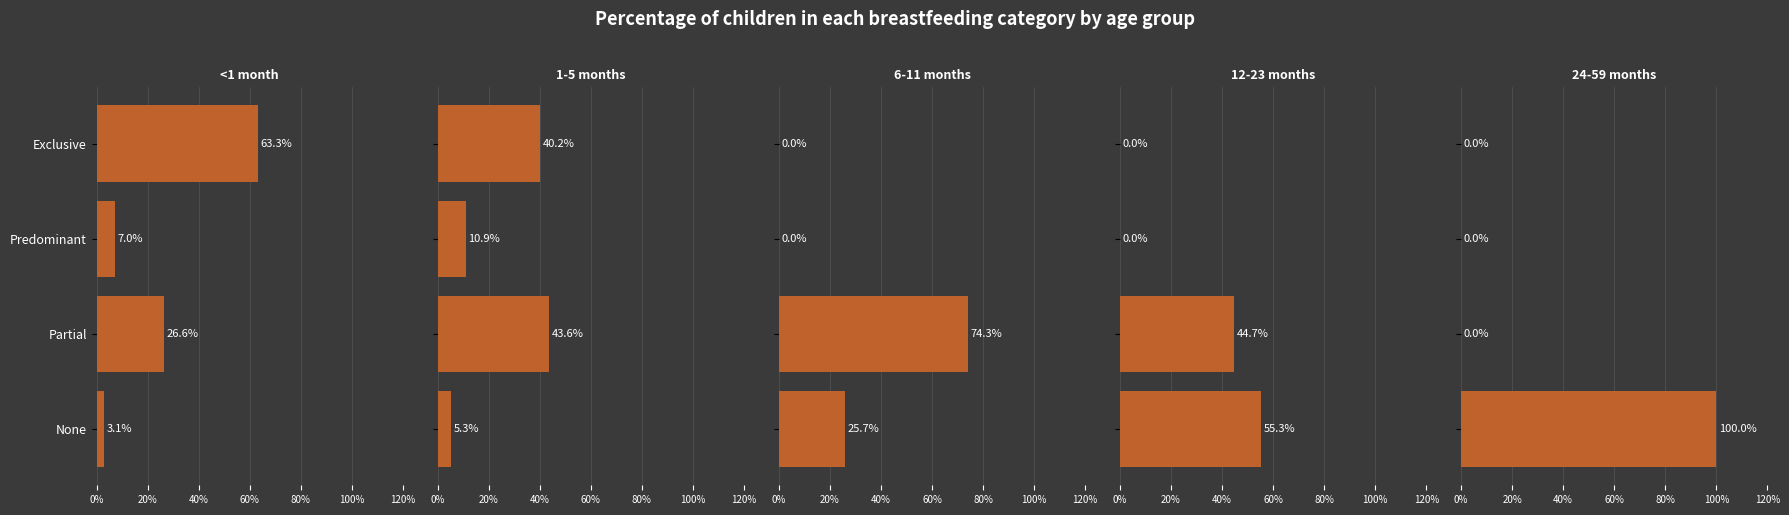

Is it true that 1-5 months equals 0.7 at Partial?

False